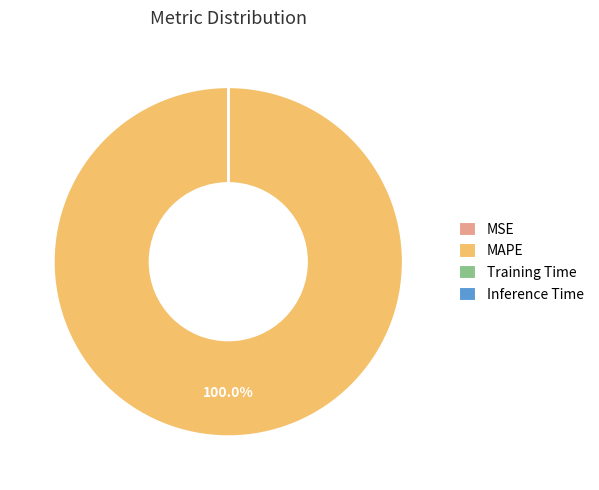

To the nearest percent, what is the difference between the largest and smallest slice percentages?

100%